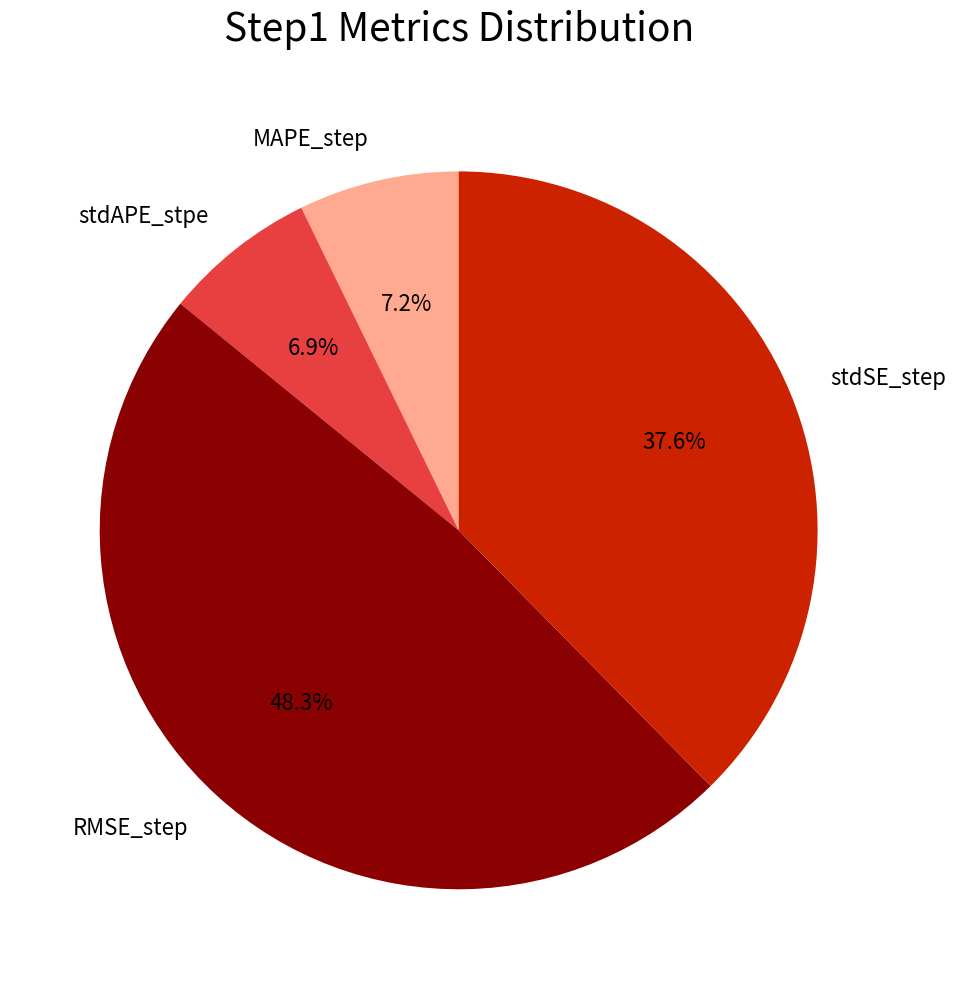

To the nearest percent, what portion does MAPE_step represent?

7%